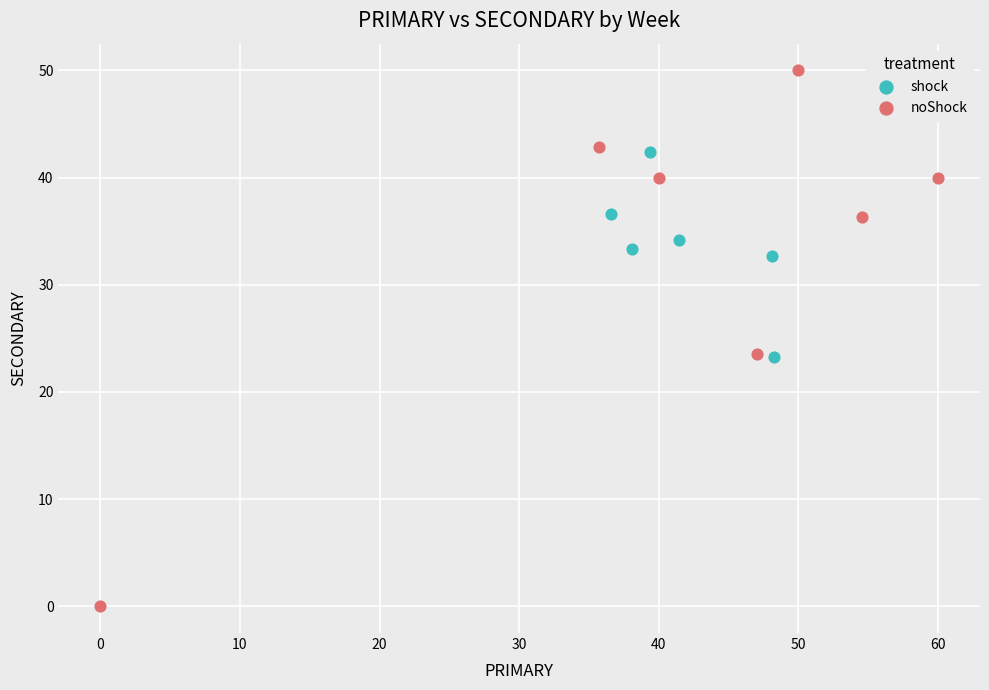

Which series reaches the minimum Y coordinate?

noShock